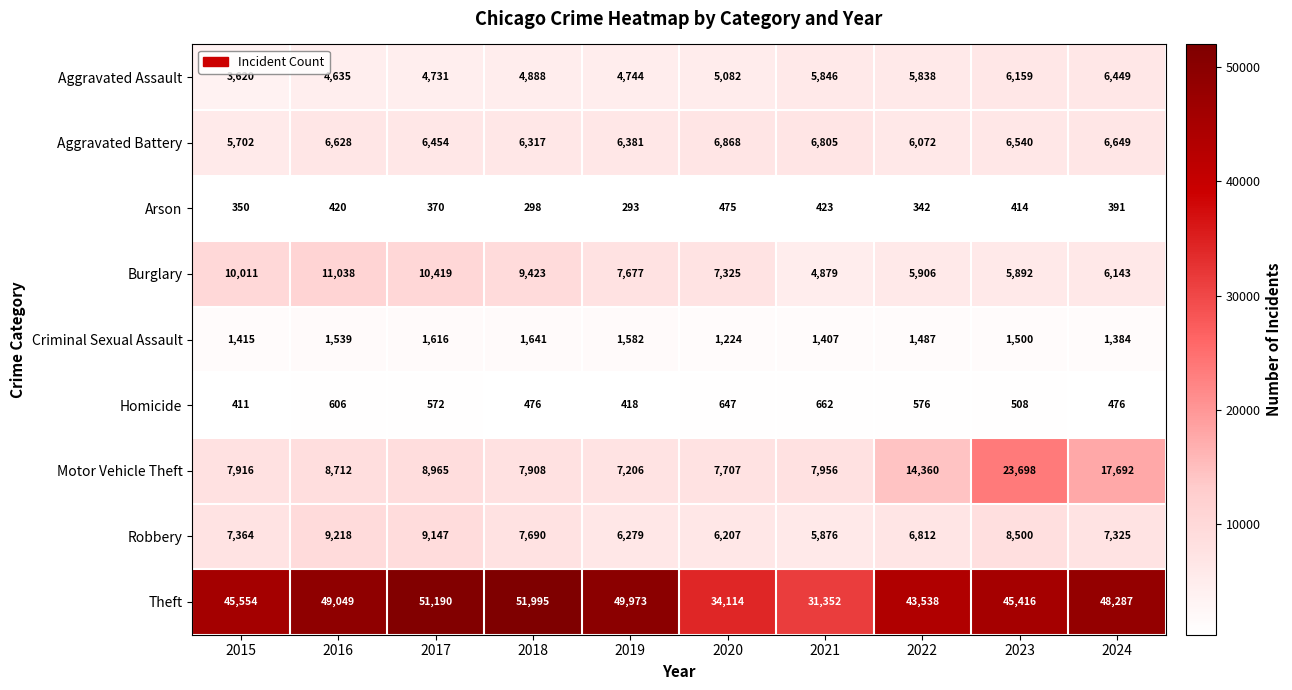

At which label does Homicide first exceed 572?

2016